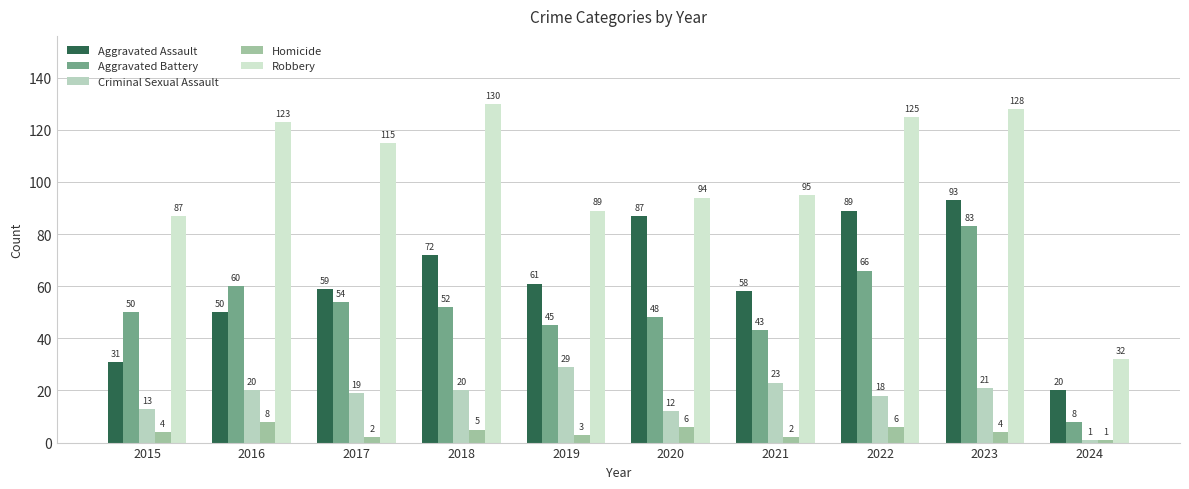

At which category does the chart reach its peak across all series?

2018